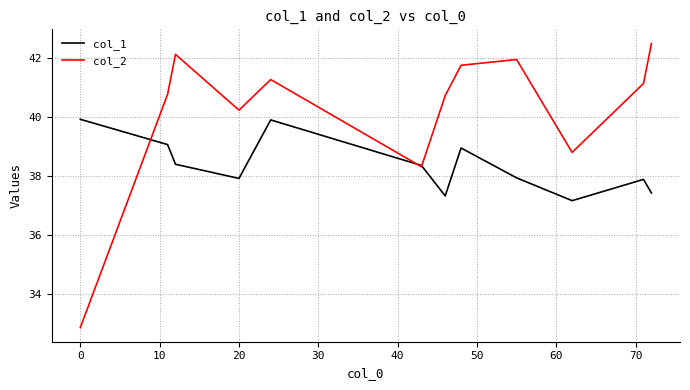

How many interior local peaks does the col_2 series have?

3